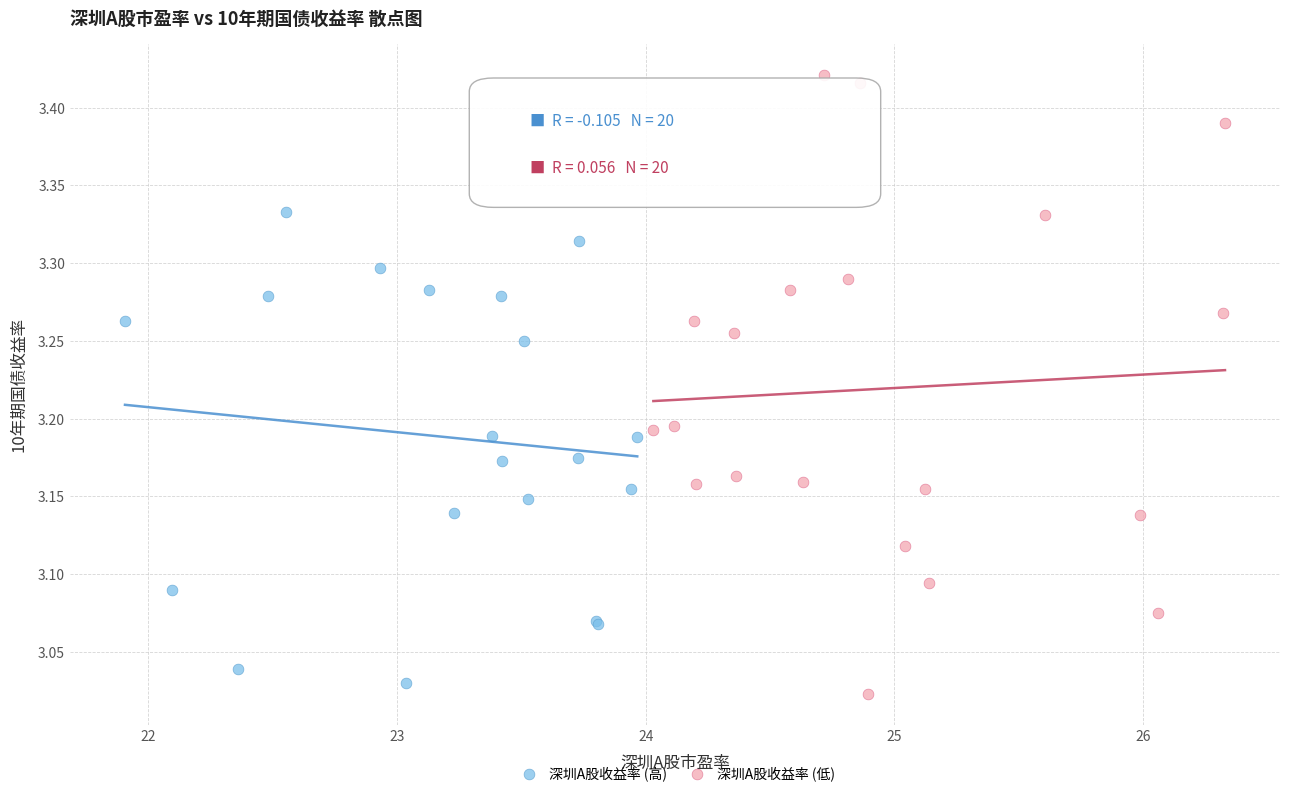

Which series has the largest Y range (max minus min)?

深圳A股收益率 (低)